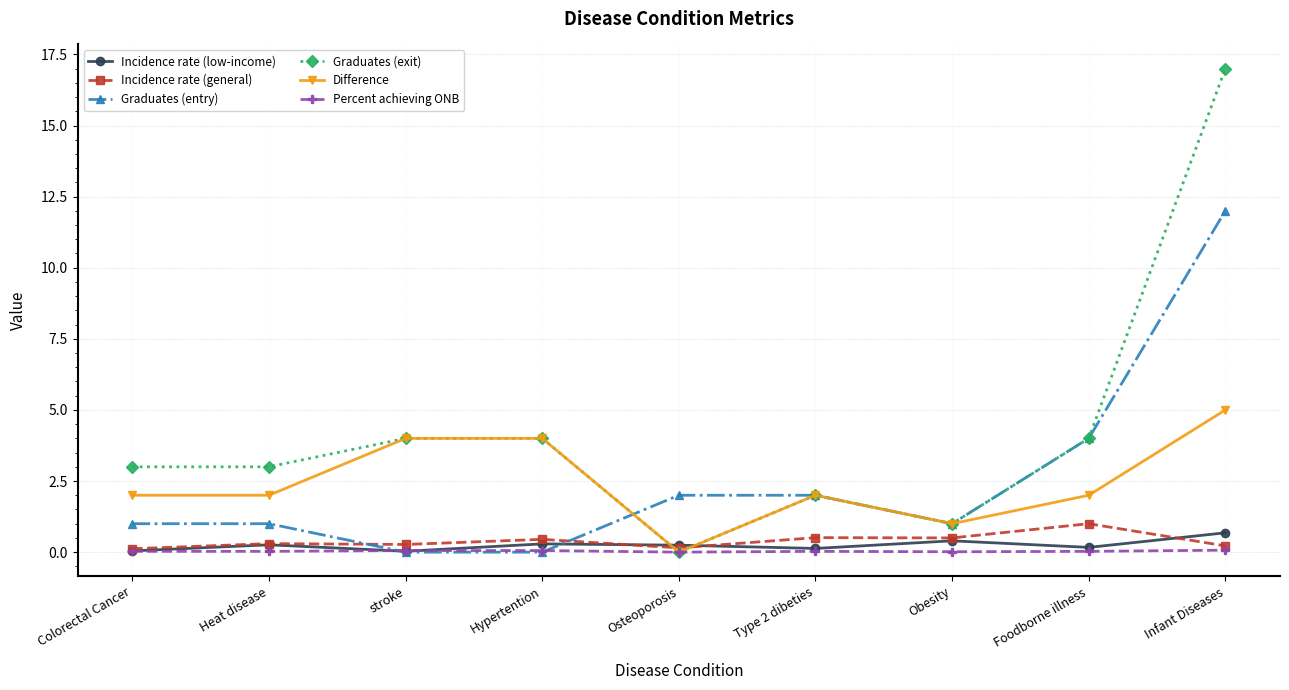

Which series has the largest range (max minus min)?

Graduates (exit)